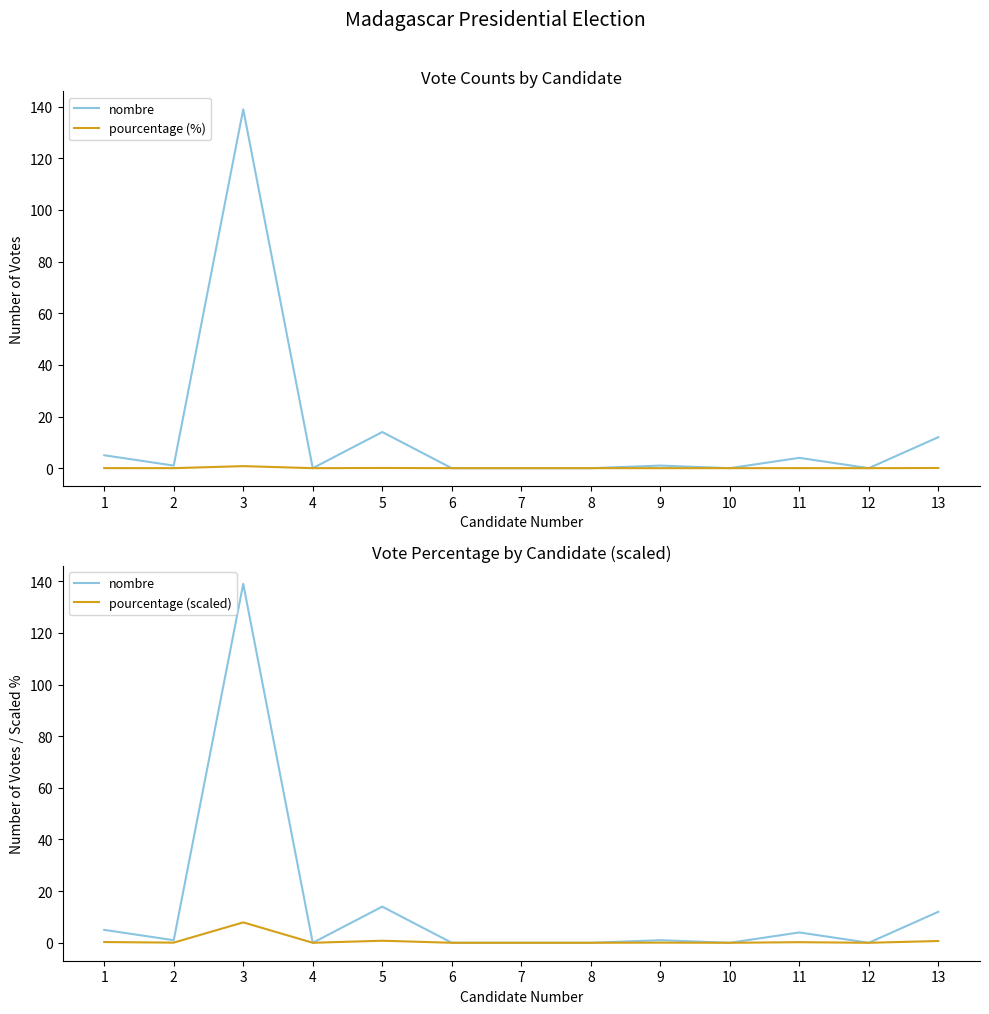

What is the difference between the second highest and second lowest values in the pourcentage (scaled) series?

0.8